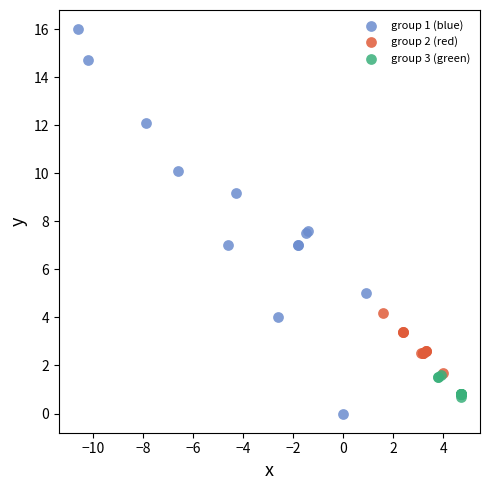

Which series reaches the maximum Y coordinate?

group 1 (blue)